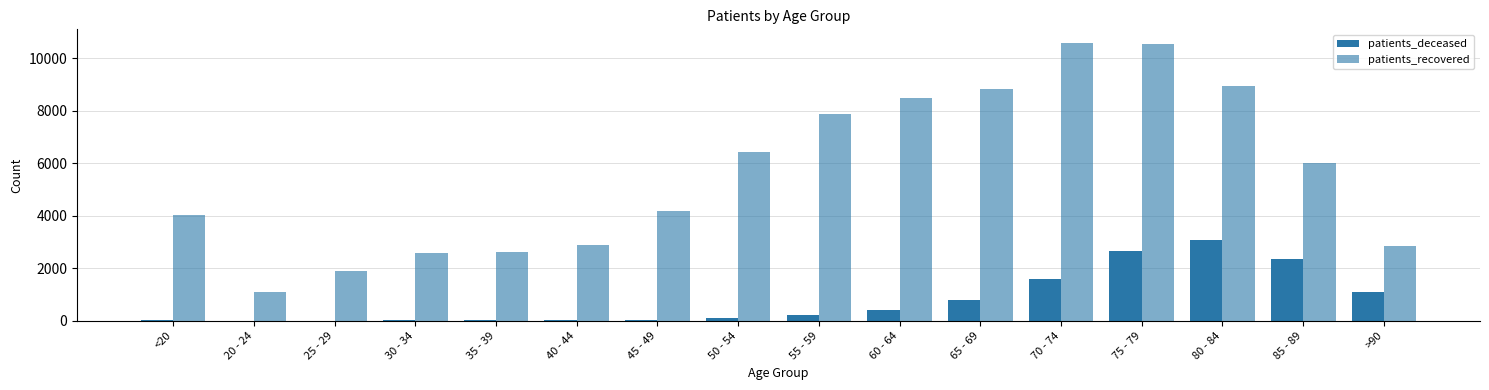

The value of patients_deceased at 25 - 29 is 3. True or false?

True